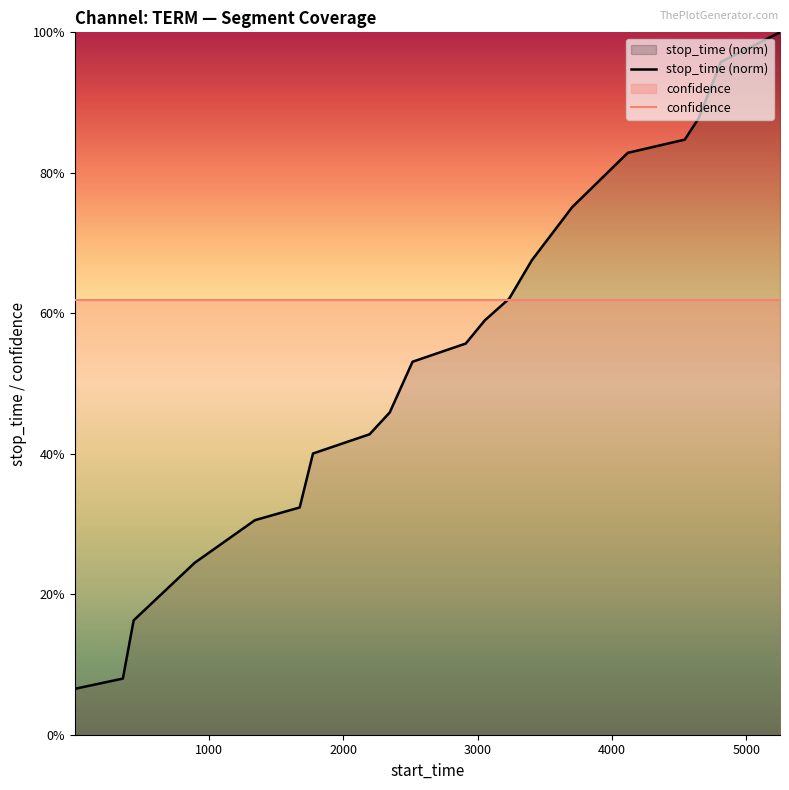

Does the chart display data point markers on the line(s)?

No